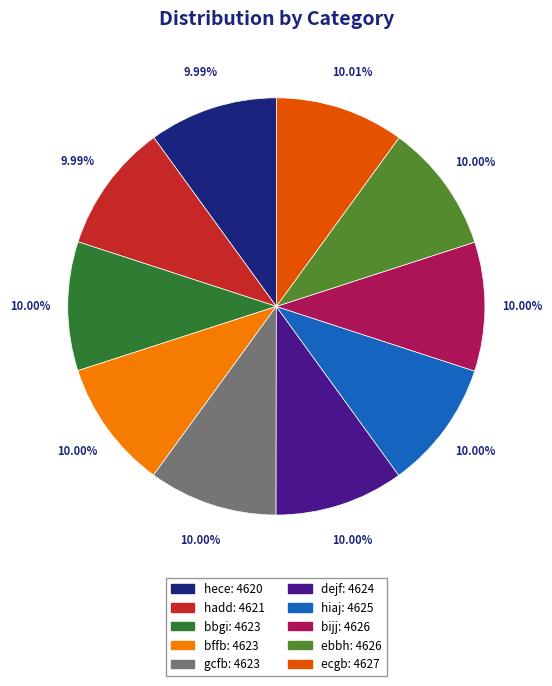

Is the sum of gcfb and bffb greater than half?

No